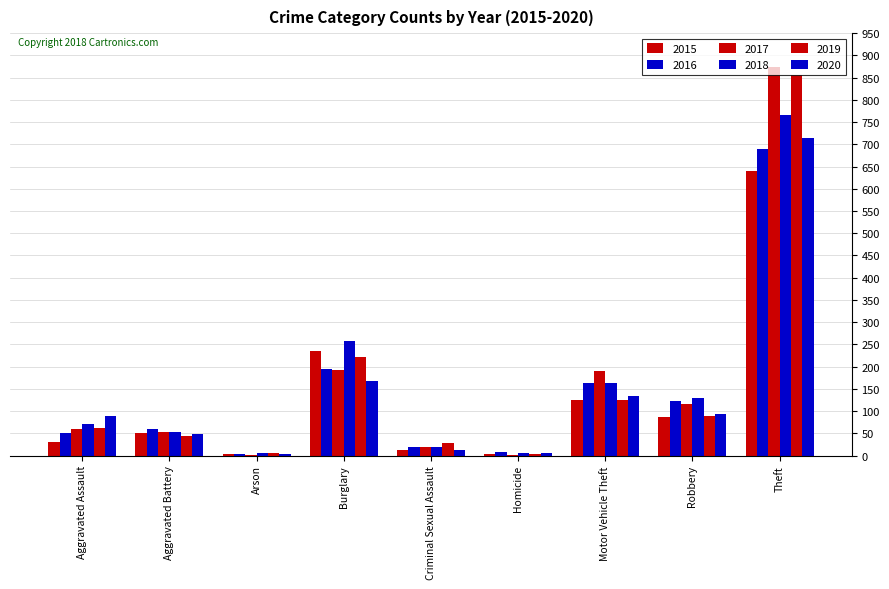

At which label does 2020 first exceed 88?

Burglary